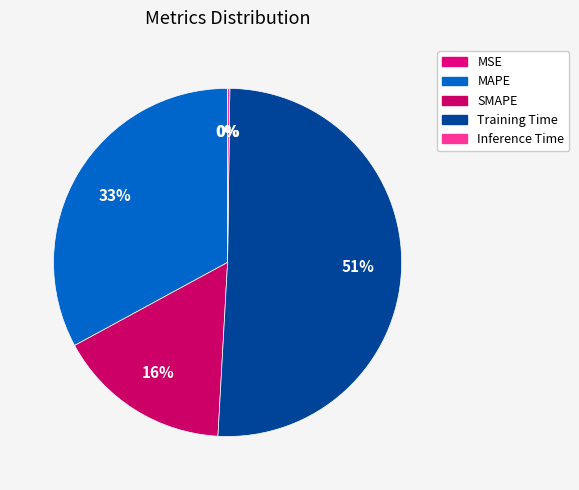

Which category has the smallest portion of the pie?

MSE